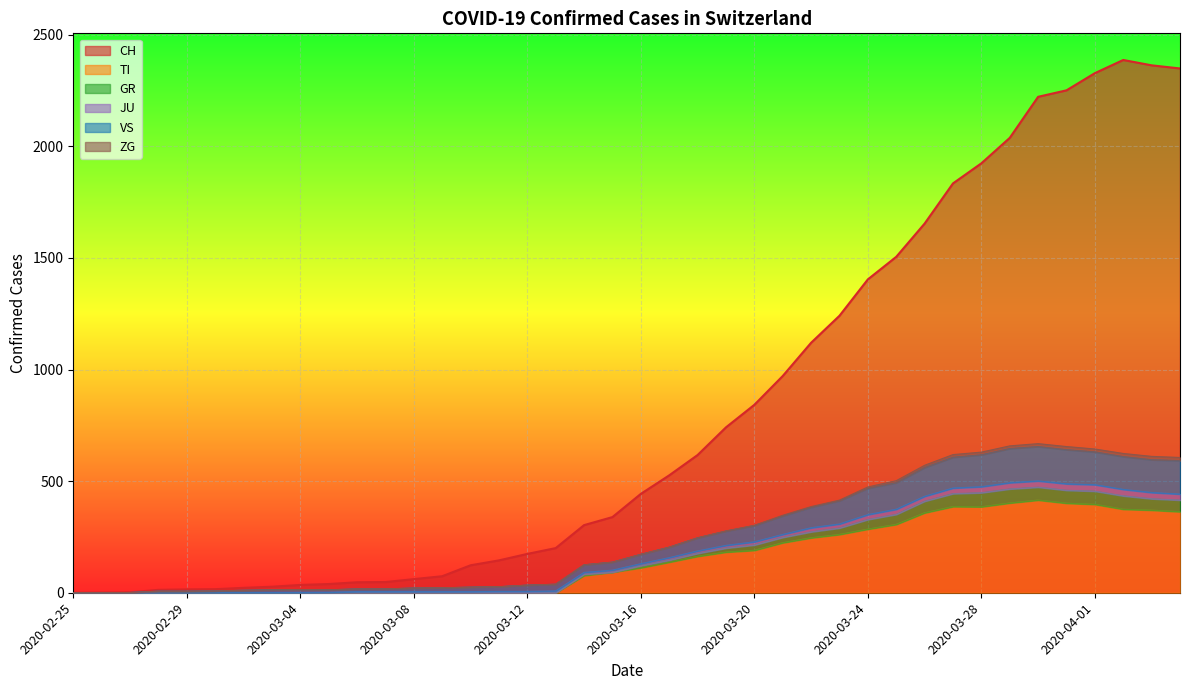

The value of TI at 2020-03-12 is 0. True or false?

True